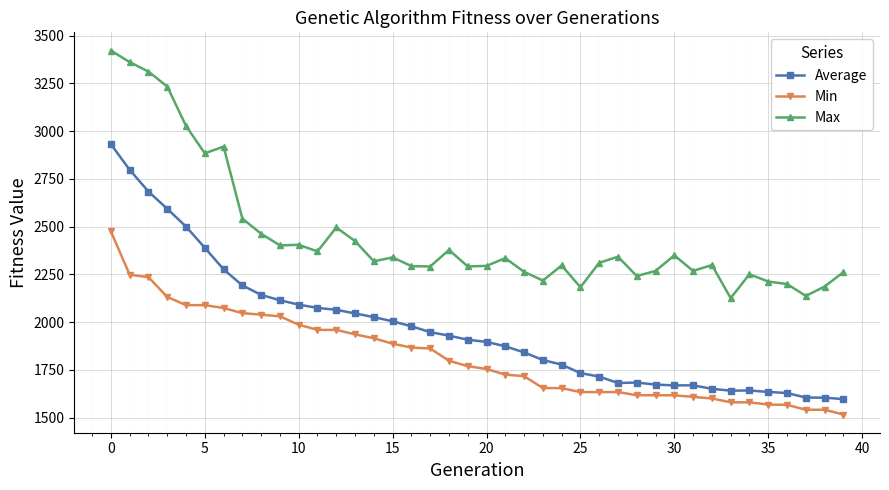

Rank the series by their average value, from lowest to highest.

Min, Average, Max